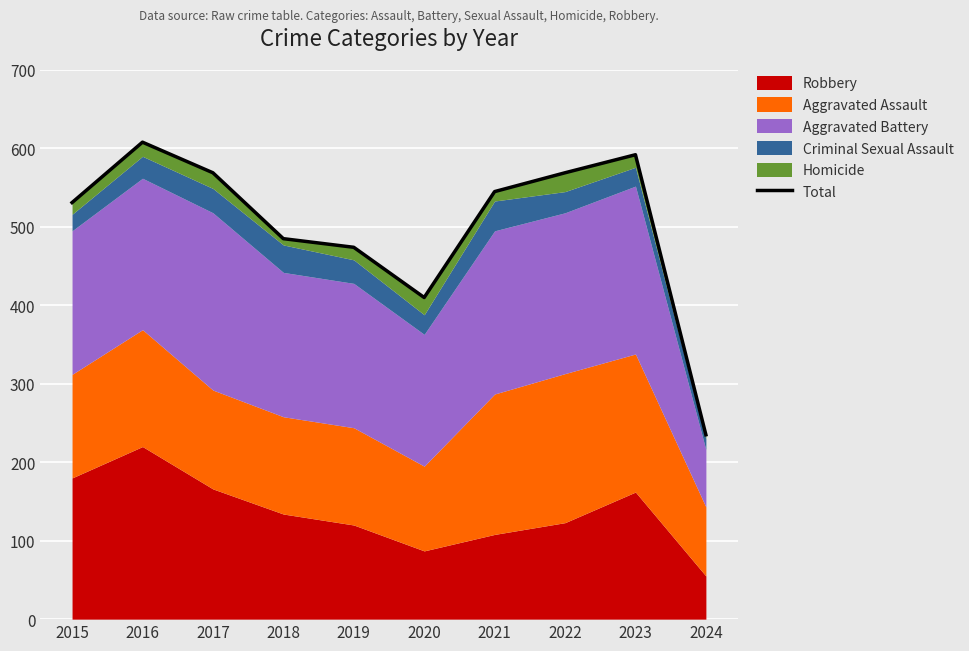

What is the value of the 2nd point from the left?

608